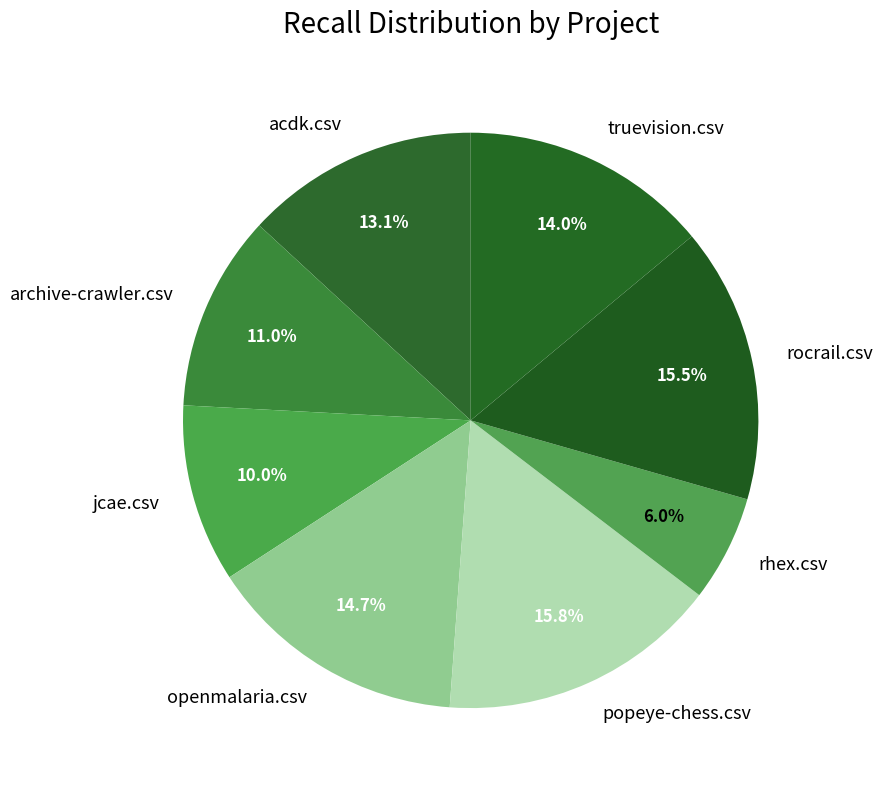

Do openmalaria.csv and rocrail.csv together represent more than half of the pie?

No